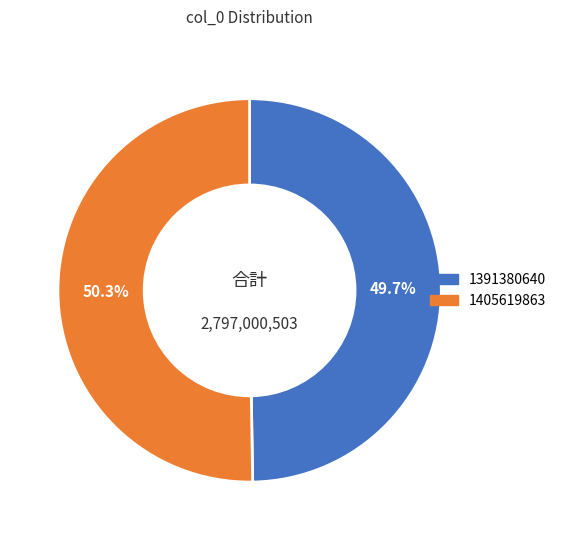

How many segments does this pie chart have?

2